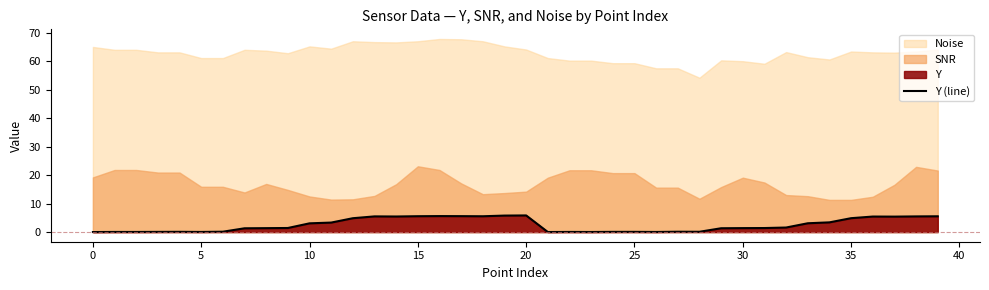

What is the greatest value displayed?

5.8